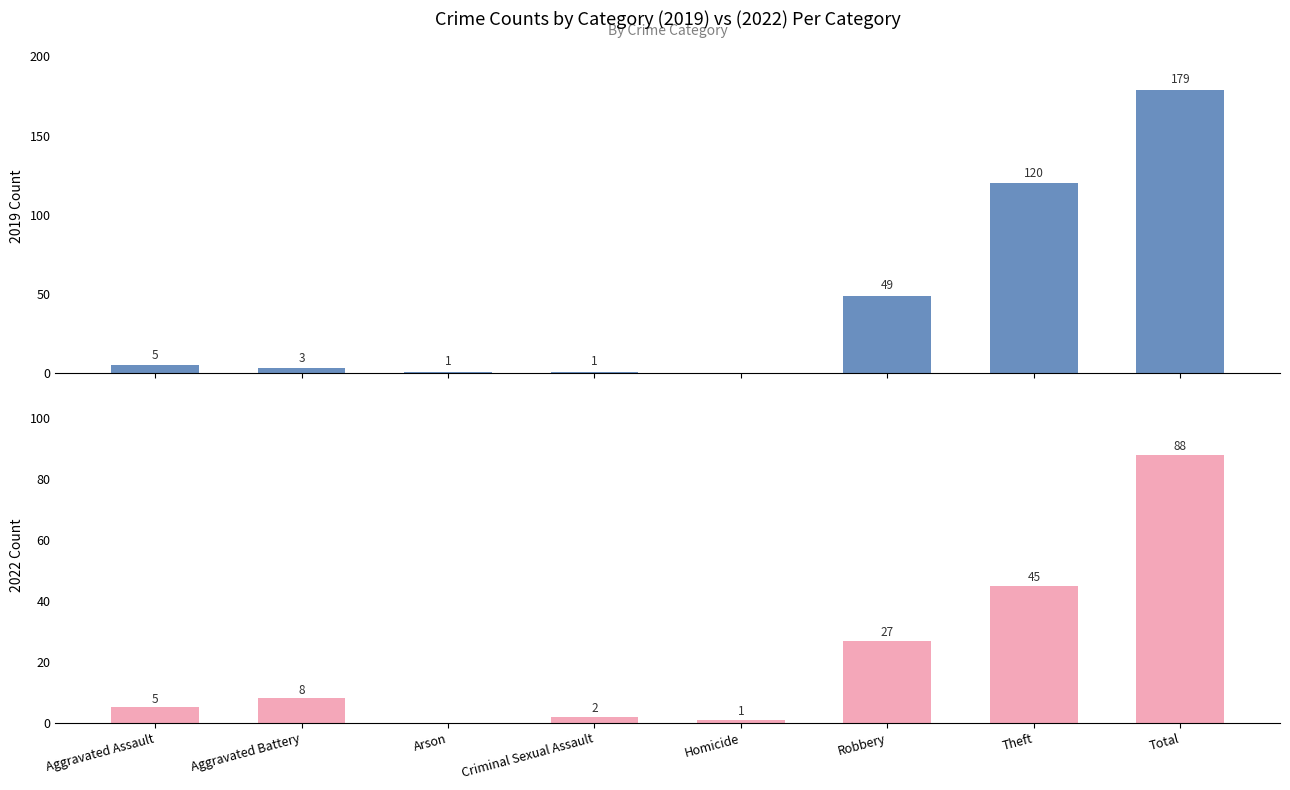

Count the number of categories in the chart.

8